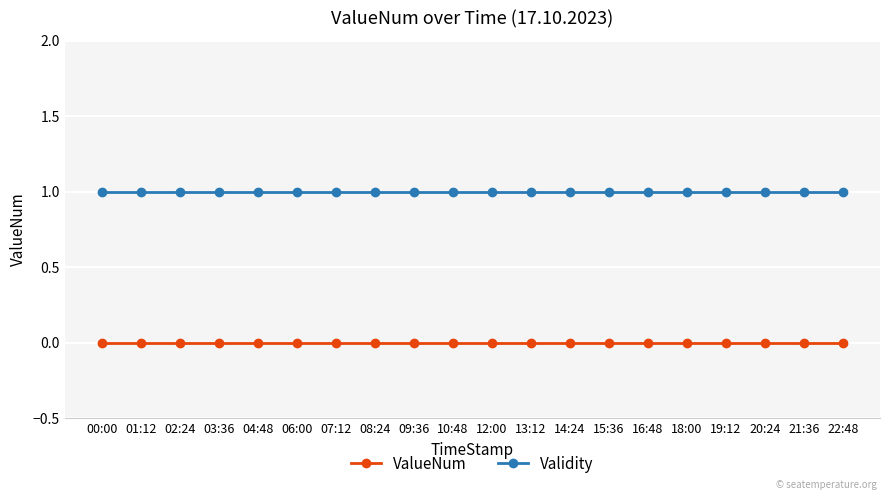

At how many categories does at least one series exceed 0?

20